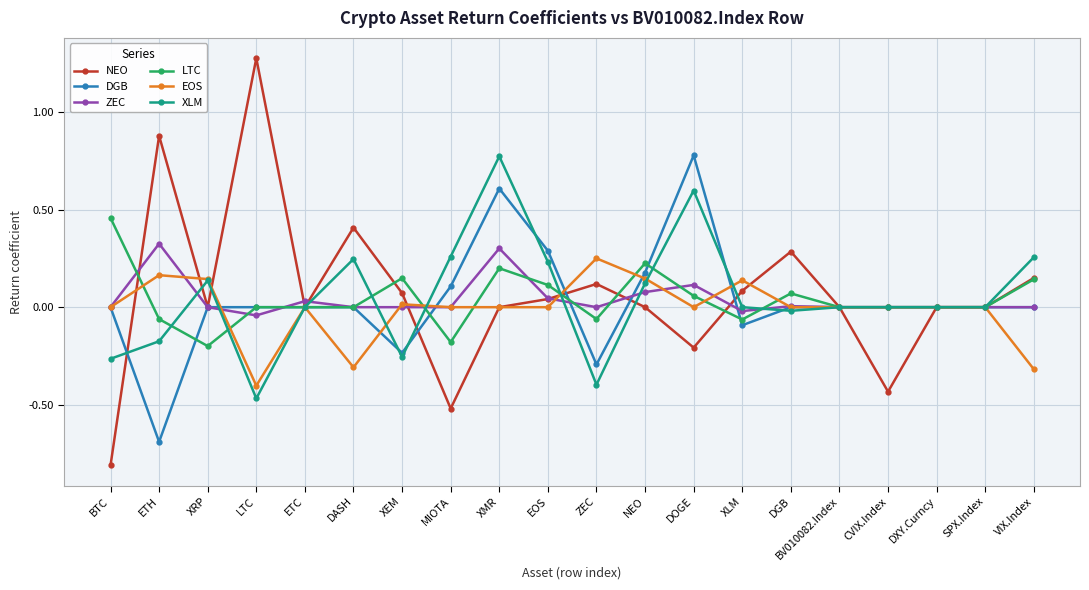

Which category has the lowest value in the XLM series?

LTC